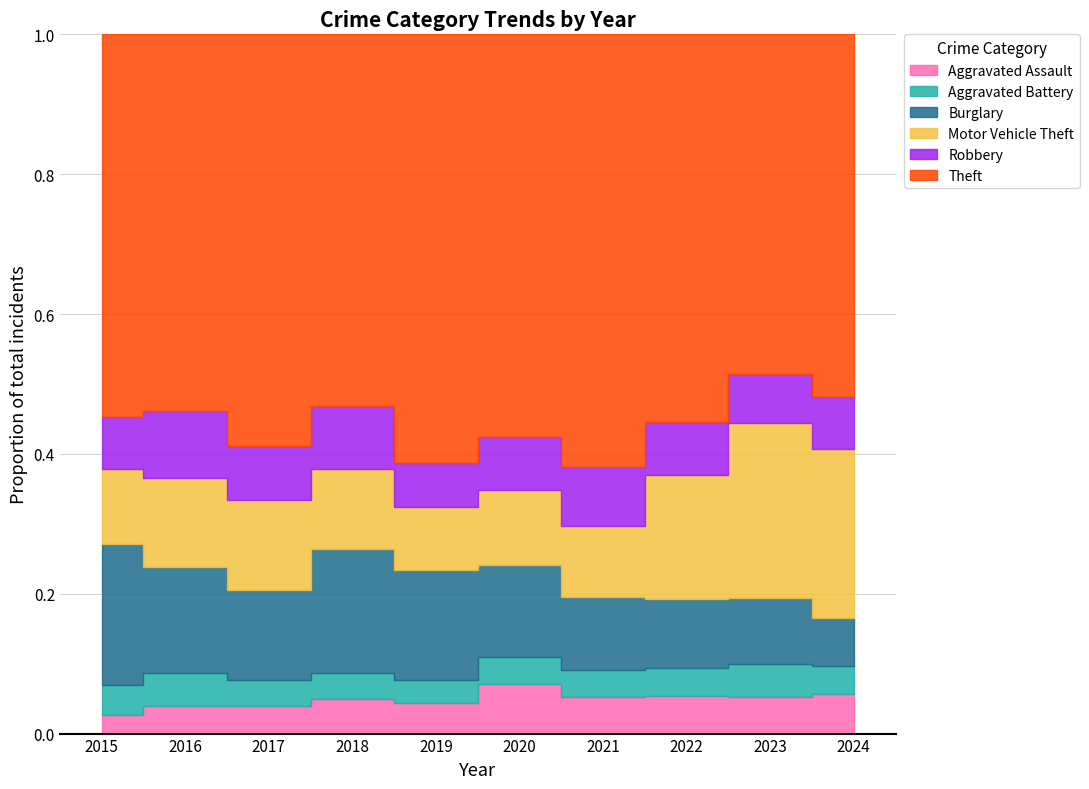

The value of Aggravated Battery at 2022 is 66. True or false?

True